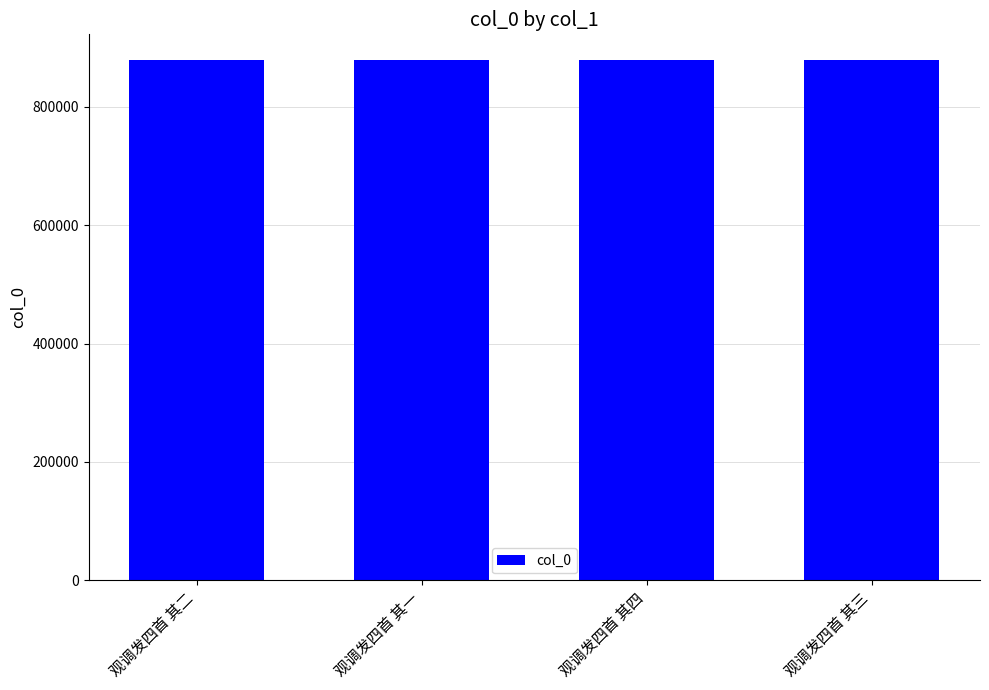

What is the label of the 2nd bar from the right?

观调发四首 其四